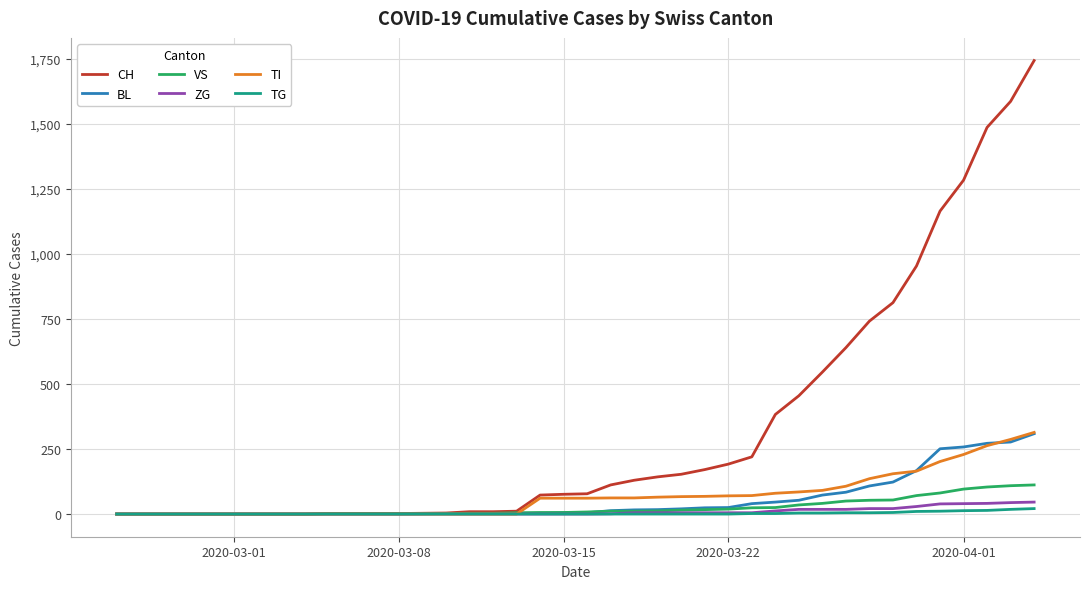

What is the sum of all TG values?

115